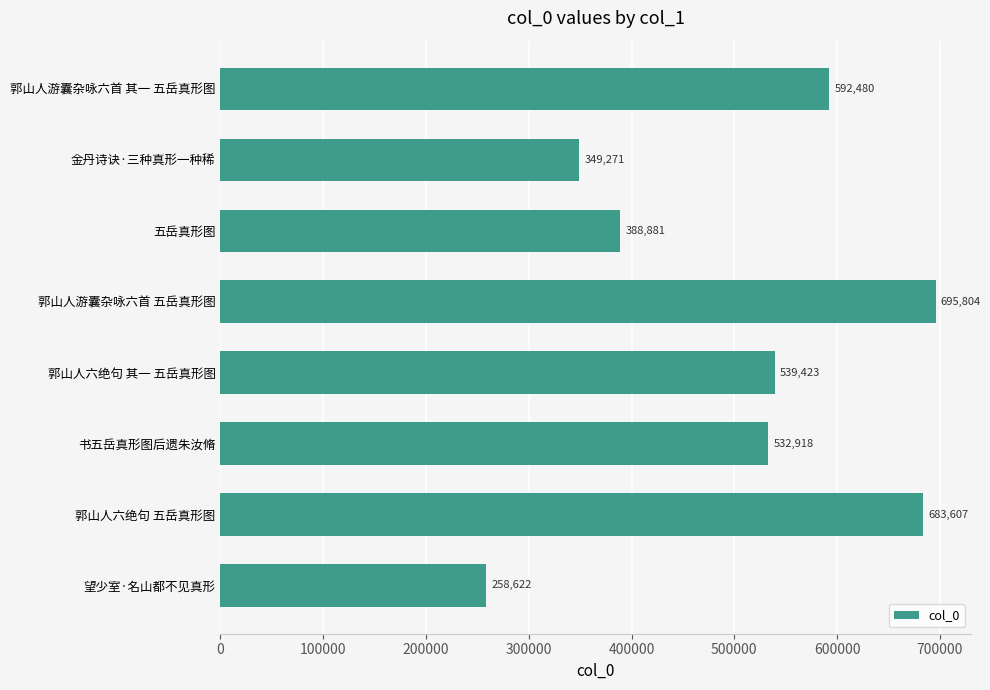

What is the sum of all values?

4041006